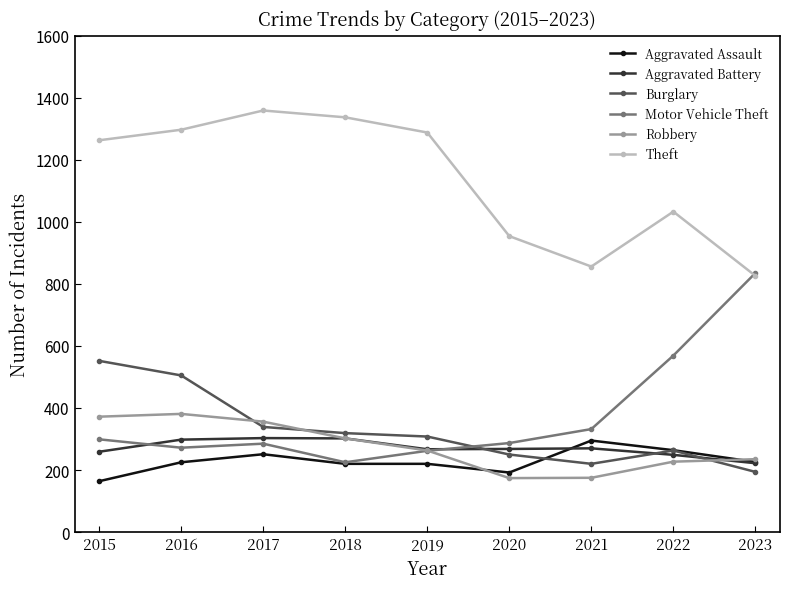

At how many categories does at least one series exceed 882?

7